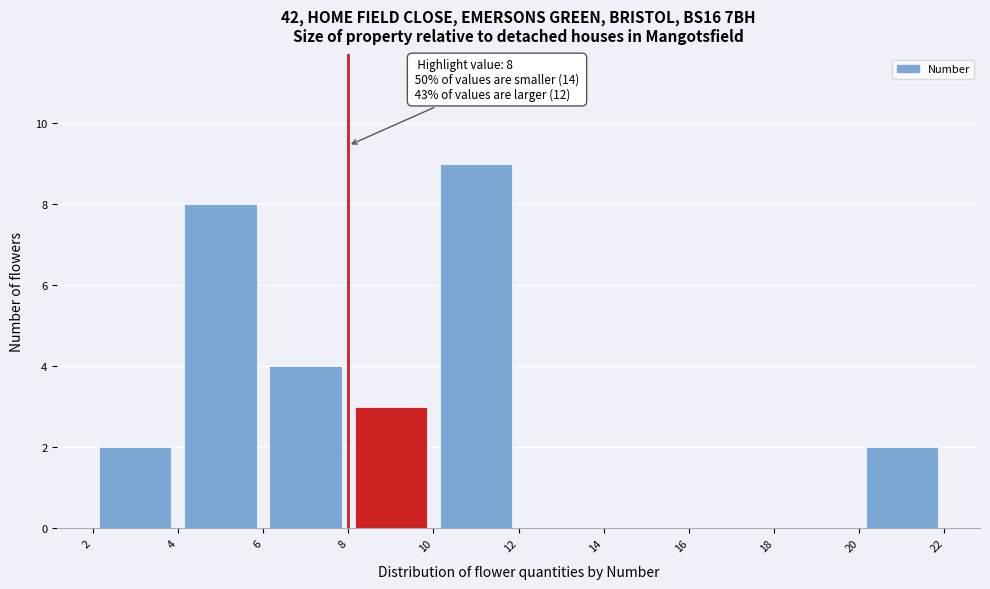

Over which range of the x-axis is the bar tallest?

10 to 12